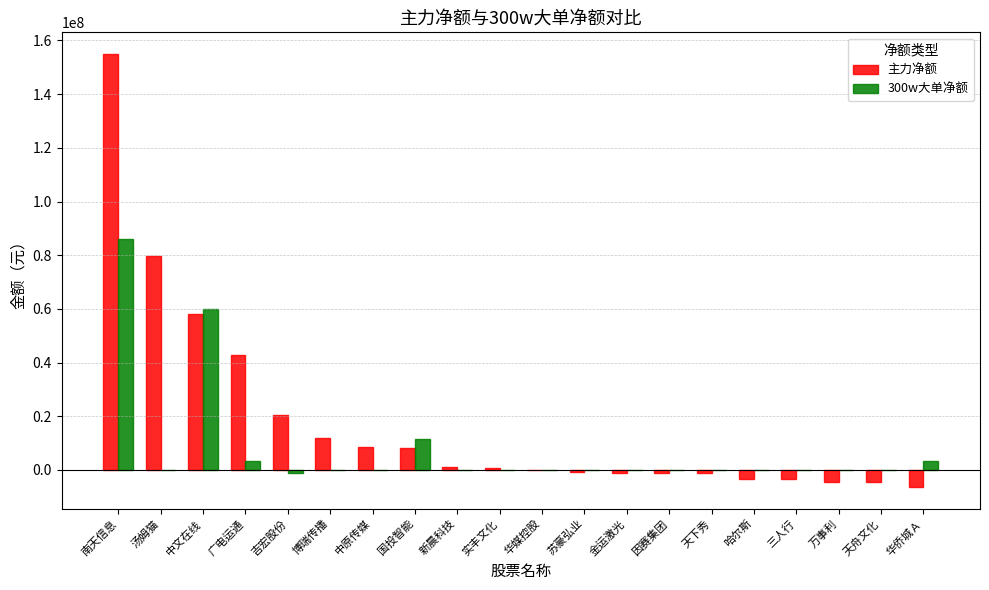

How many data points does each series have?

20